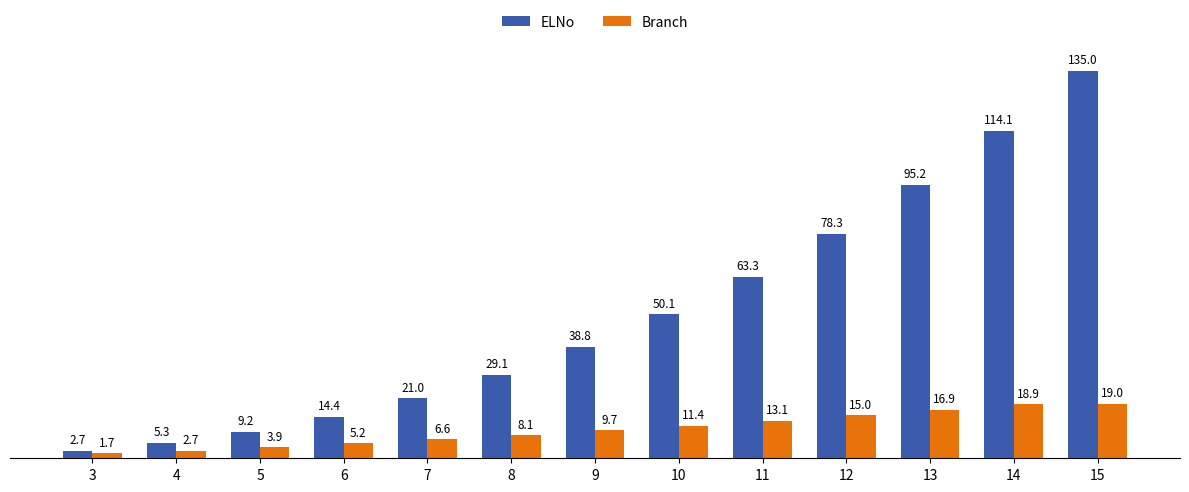

At which category does the chart reach its peak across all series?

15